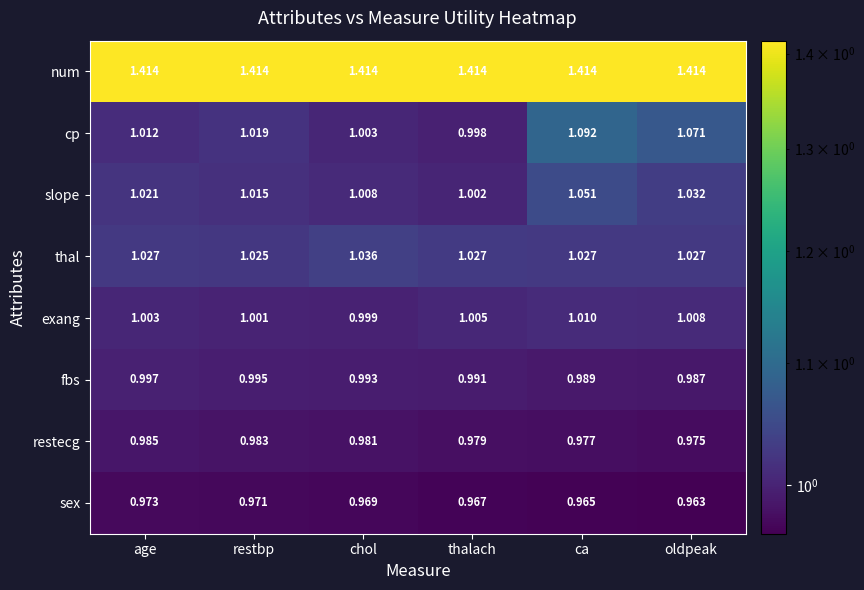

Where is cp nearest to the value 1?

thalach